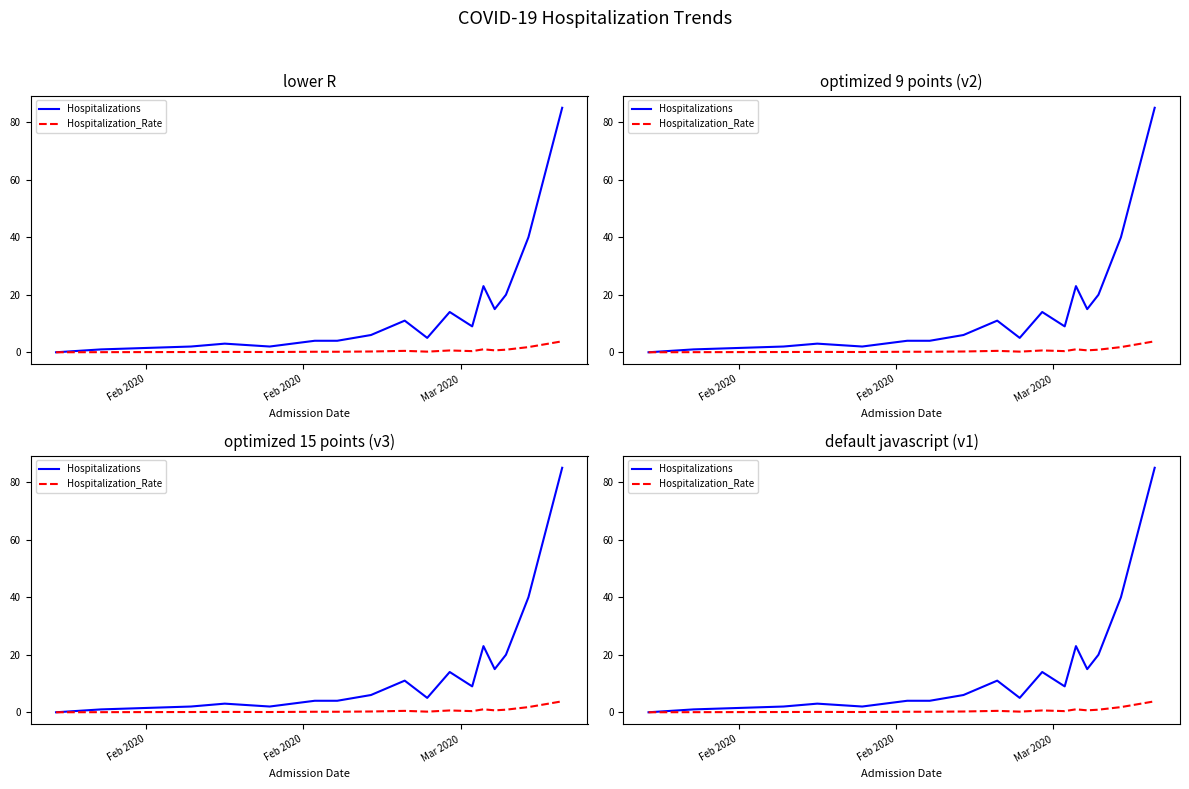

What is the sum of all Hospitalizations values?

399.0